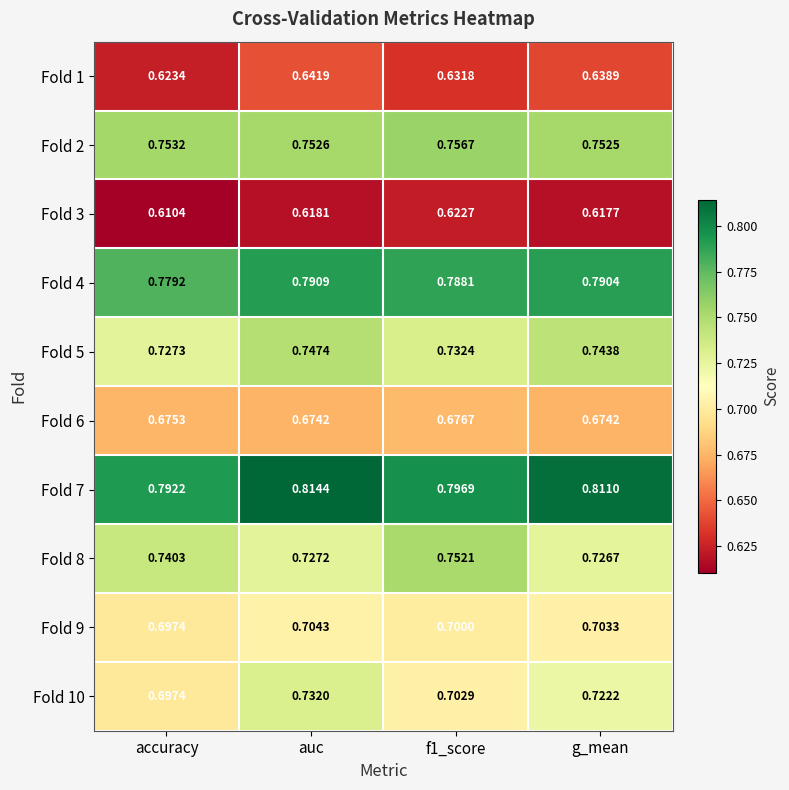

At which label does Fold 7 reach its peak?

auc